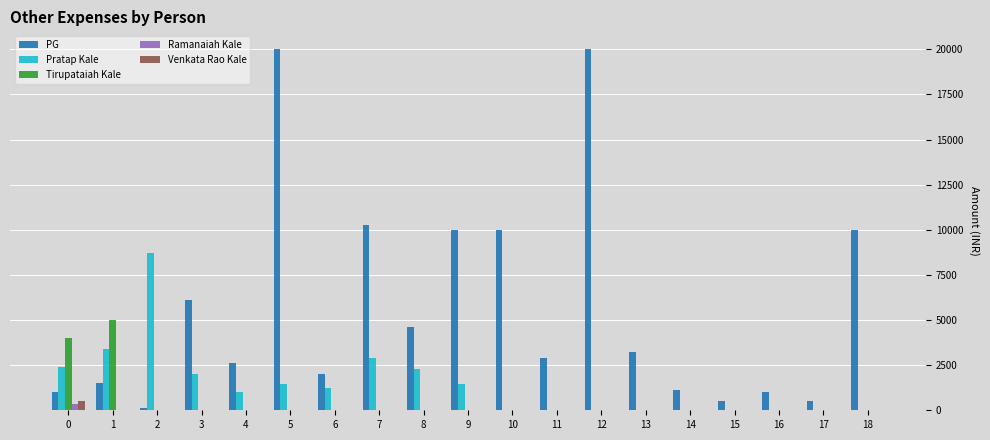

What is the sum of all Pratap Kale values?

26842